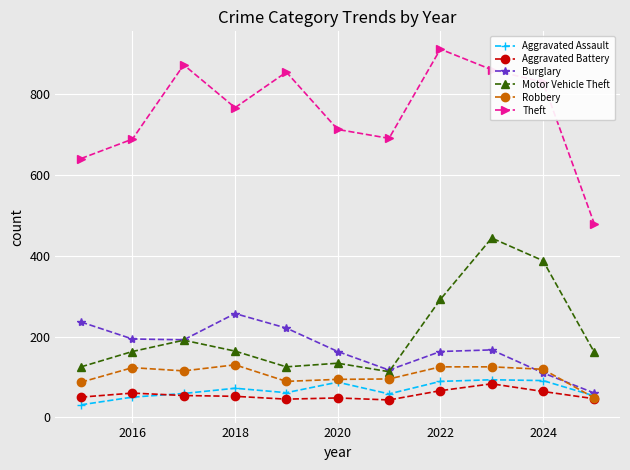

True or false: Burglary has more than 0 points higher than both neighbors.

True